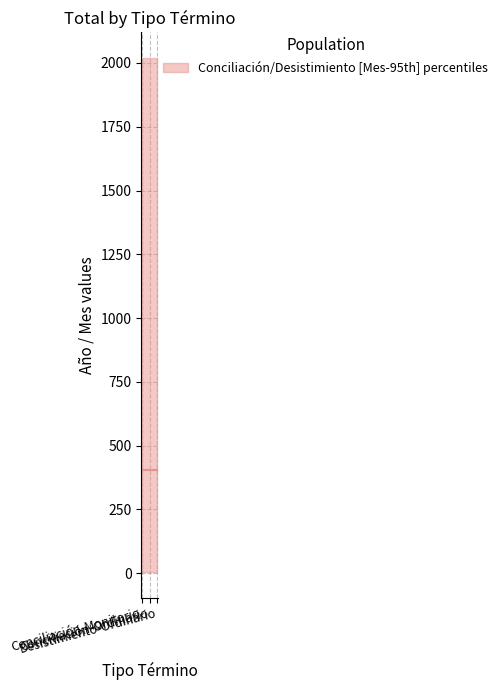

Reading left to right, list all the values displayed in this chart.

Año: Conciliación-Monitorio=2019	Conciliación-Ordinario=2019	Desistimiento-Ordinario=2019
Mes: Conciliación-Monitorio=5	Conciliación-Ordinario=5	Desistimiento-Ordinario=5
Total: Conciliación-Monitorio=1	Conciliación-Ordinario=1	Desistimiento-Ordinario=1